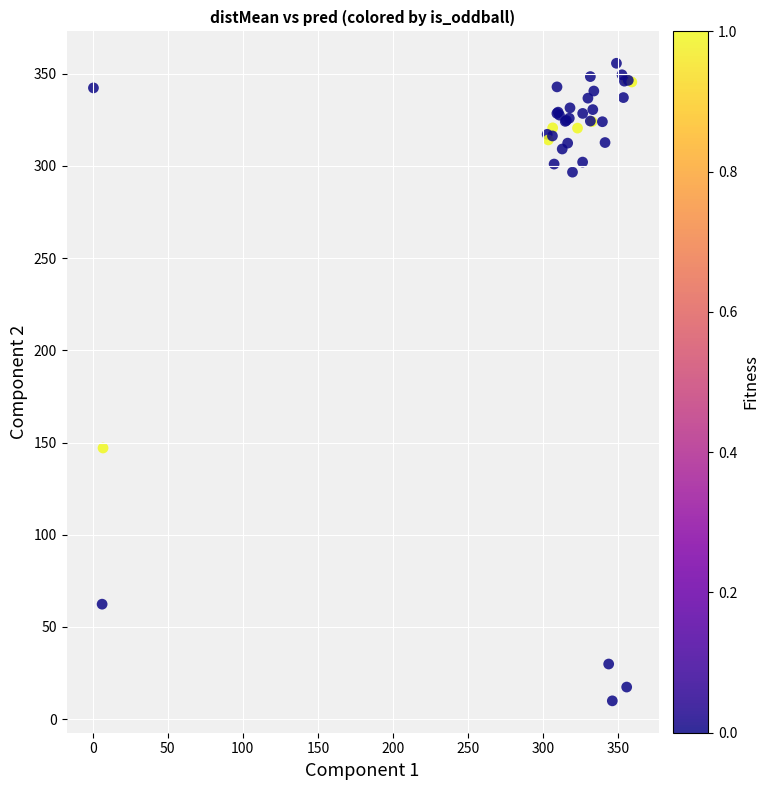

What Y value in the scatter plot is closest to 182?

147.0